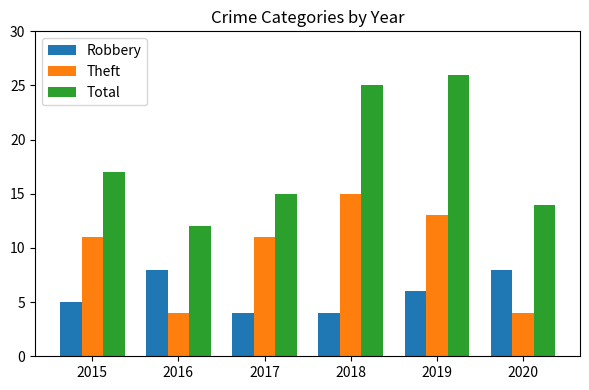

Rank the series by their average value, from highest to lowest.

Total, Theft, Robbery